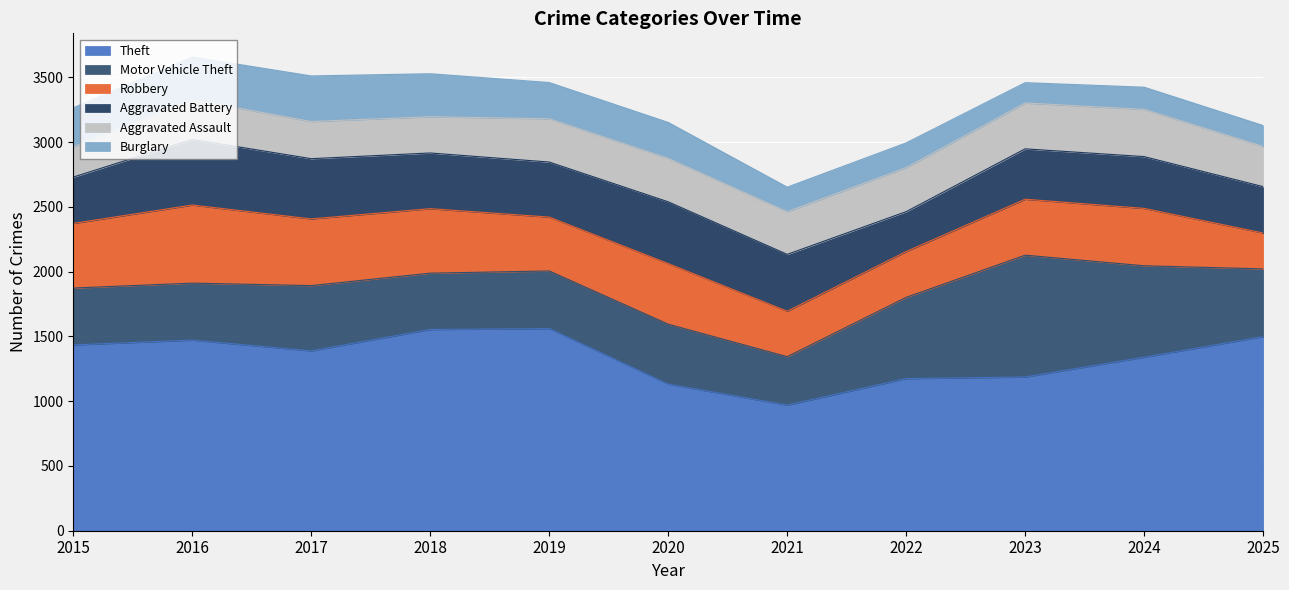

In Aggravated Assault, how many points are higher than both neighbors (excluding endpoints)?

3